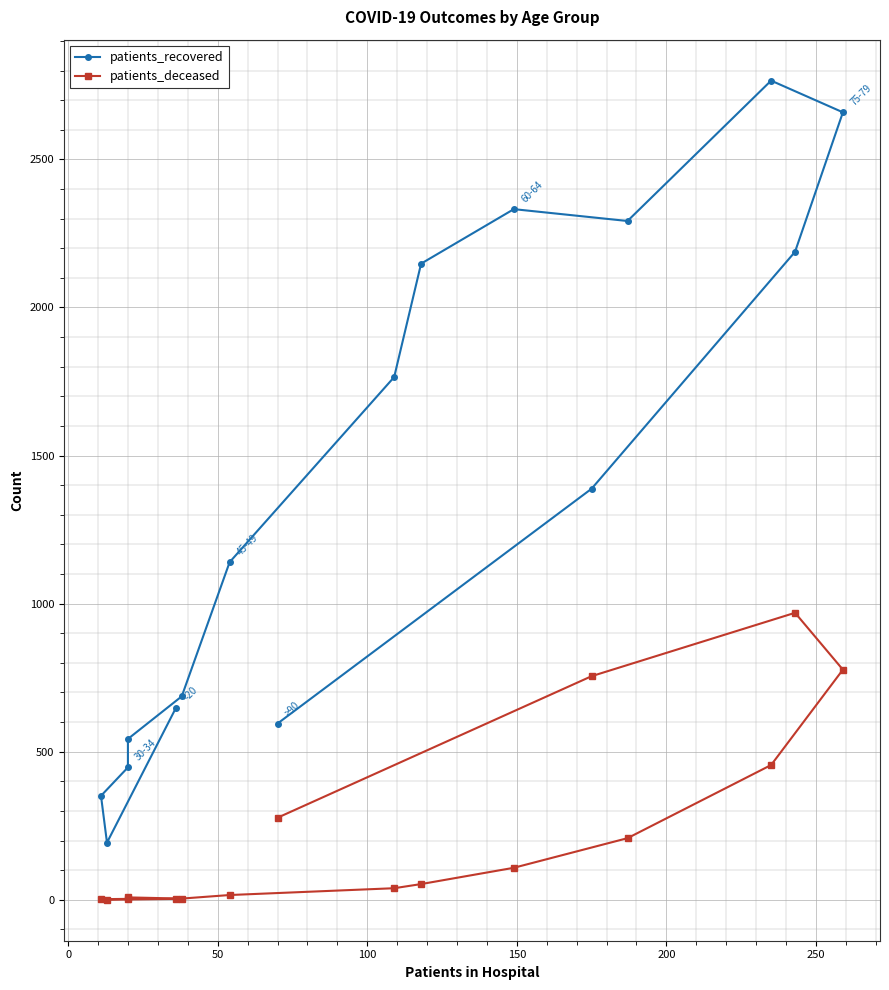

What is the label of the 16th point from the right?

−50